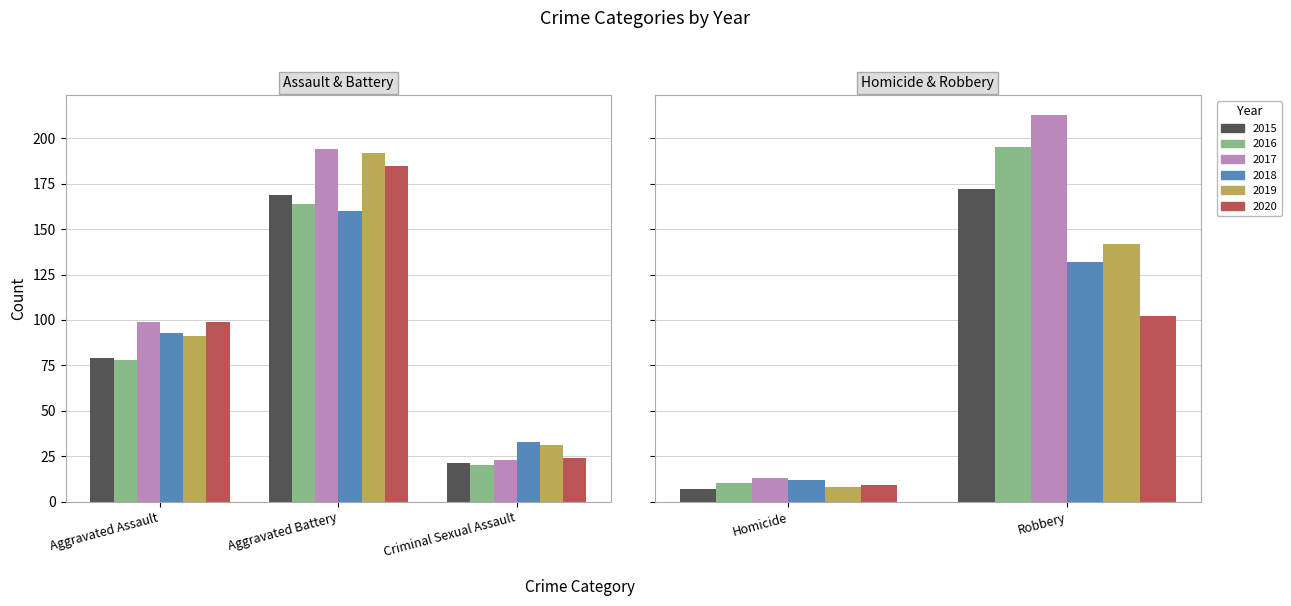

The value of 2017 at Aggravated Assault is 145. True or false?

False